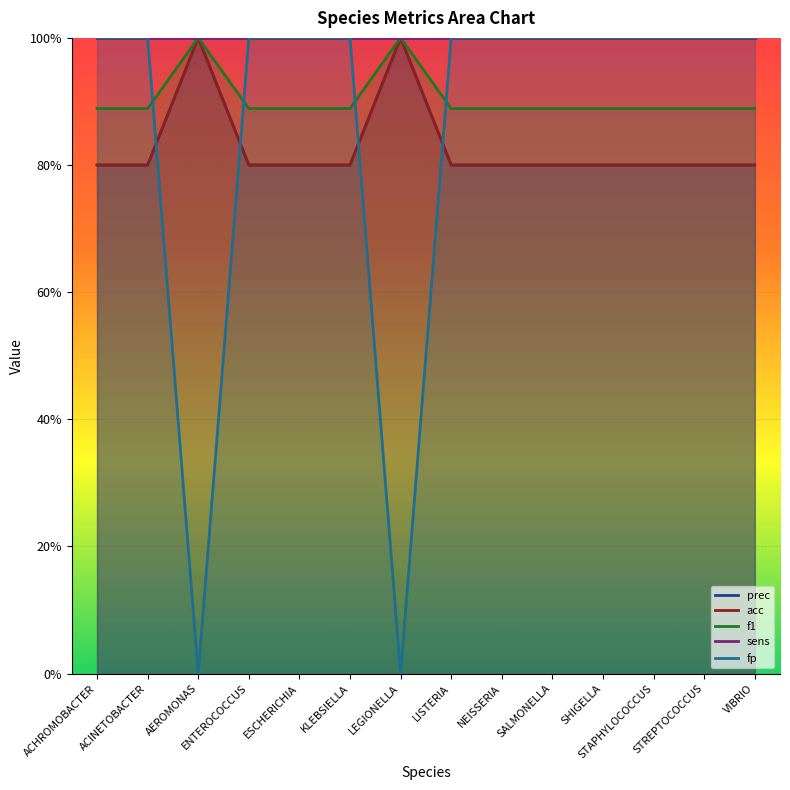

List the labels in order of sens value, smallest first.

ACHROMOBACTER, ACINETOBACTER, AEROMONAS, ENTEROCOCCUS, ESCHERICHIA, KLEBSIELLA, LEGIONELLA, LISTERIA, NEISSERIA, SALMONELLA, SHIGELLA, STAPHYLOCOCCUS, STREPTOCOCCUS, VIBRIO